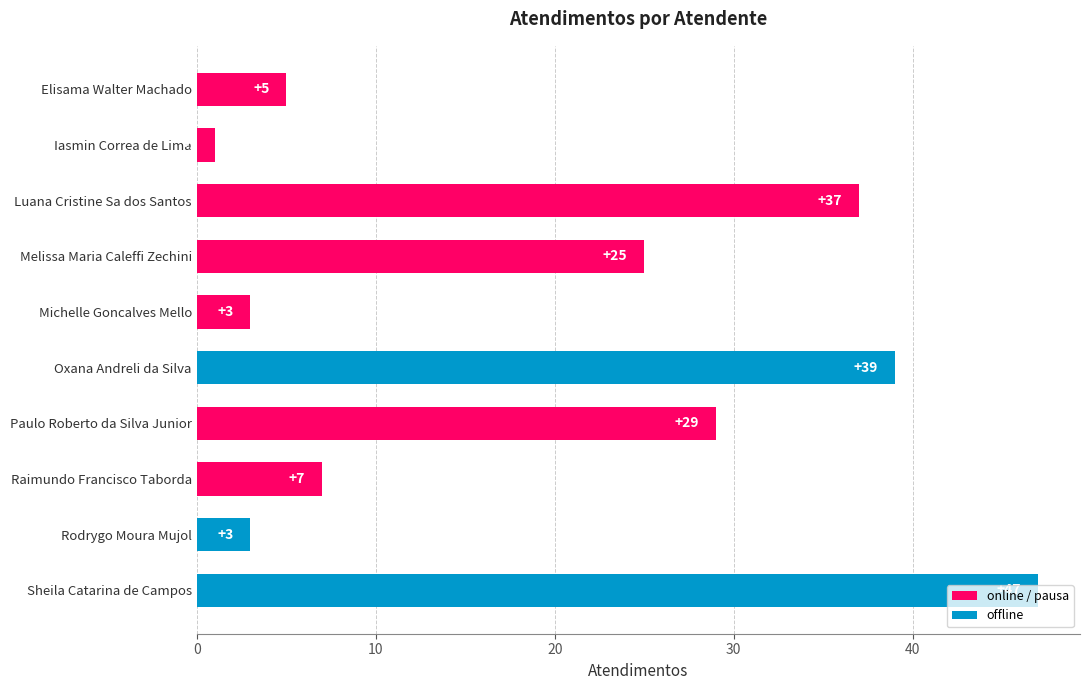

Approximately how many times larger is the value at Luana Cristine Sa dos Santos compared to Melissa Maria Caleffi Zechini?

1.5